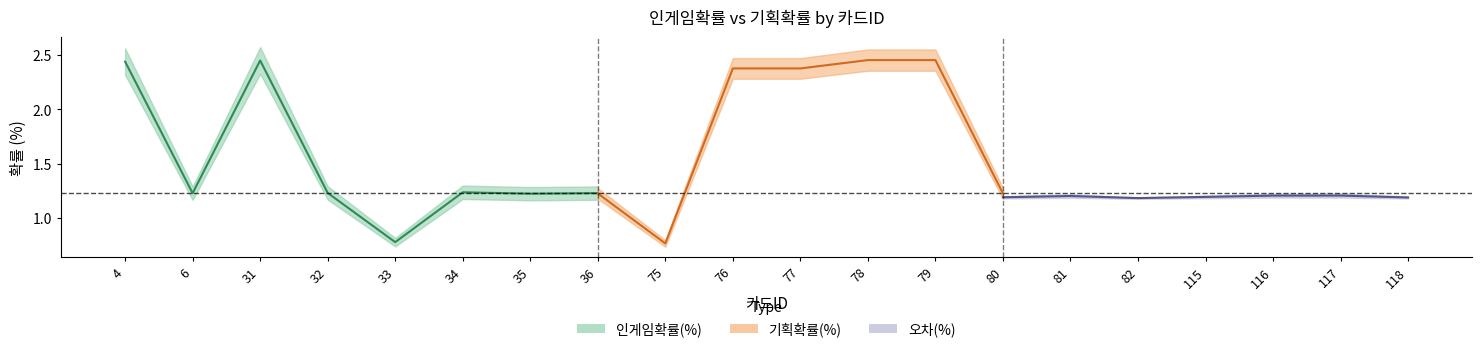

True or false: 오차(%) and 기획확률(%) intersect in this chart.

False